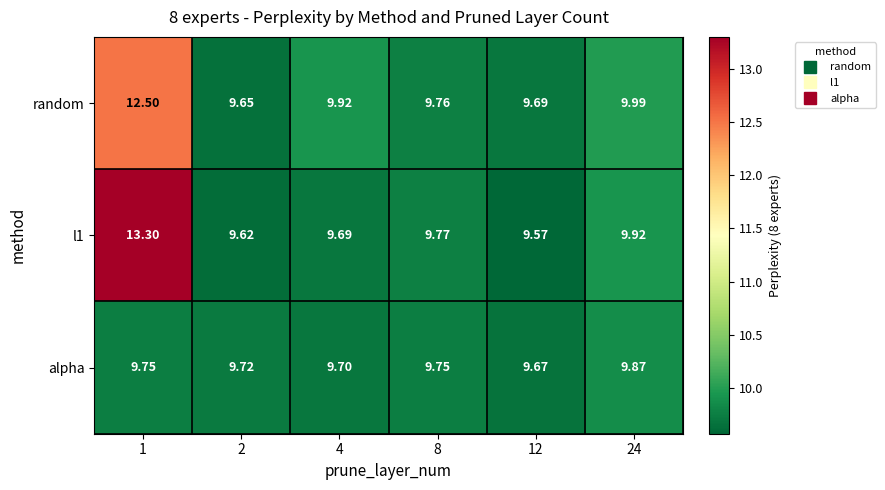

Reading right to left, transcribe all the data shown in this chart.

random: 24=10.0	12=9.7	8=9.8	4=9.9	2=9.7	1=12.5
l1: 24=9.9	12=9.6	8=9.8	4=9.7	2=9.6	1=13.3
alpha: 24=9.9	12=9.7	8=9.8	4=9.7	2=9.7	1=9.8